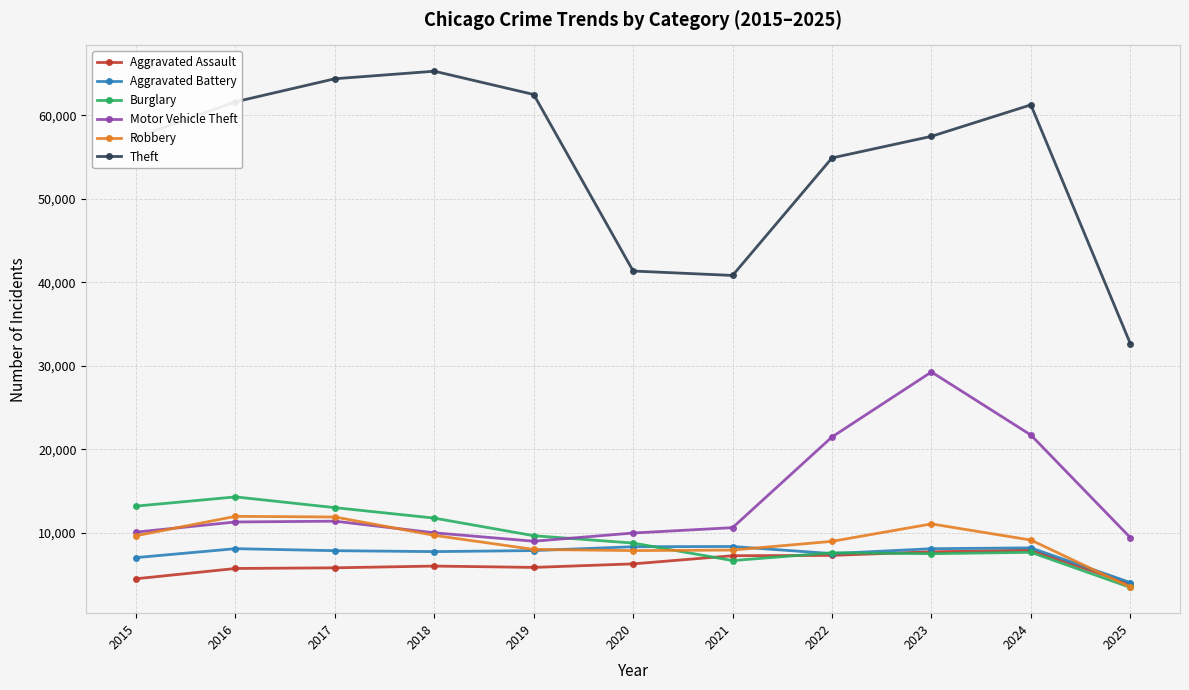

True or false: Theft and Aggravated Battery intersect in this chart.

False